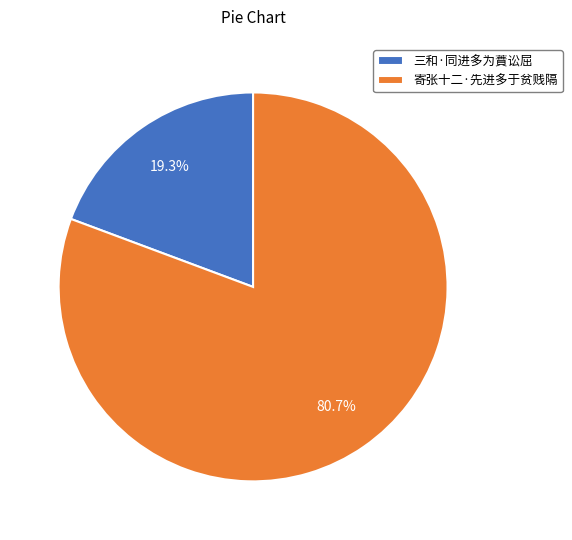

Is it true that 三和·同进多为蕡讼屈 is 30% of the pie?

False